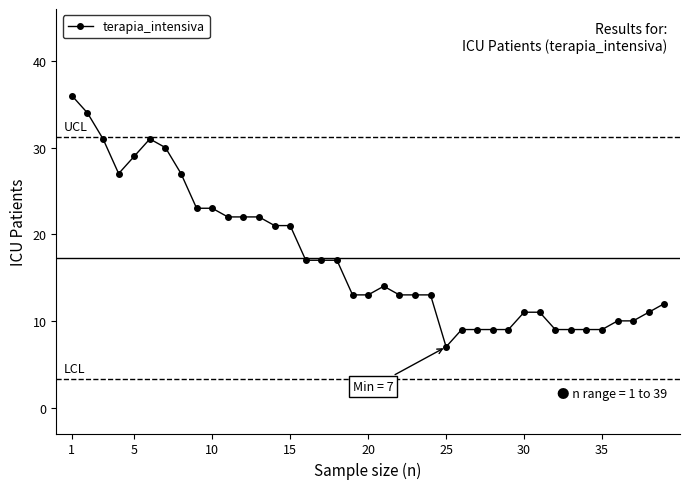

What is the smallest value displayed?

7